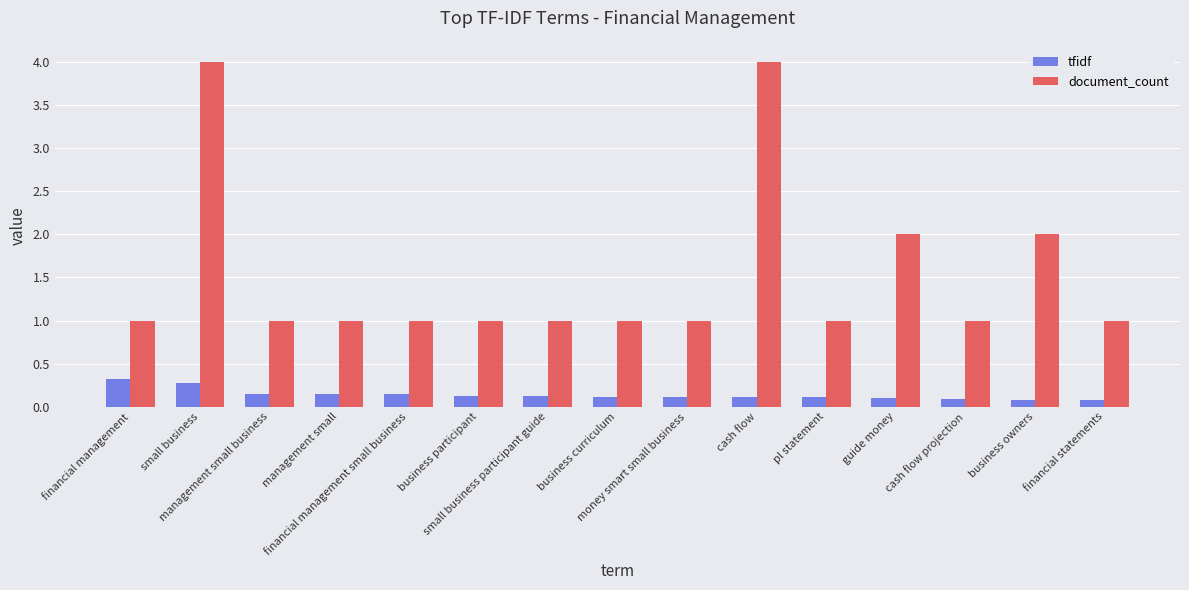

What is the average value of the document_count series?

1.5